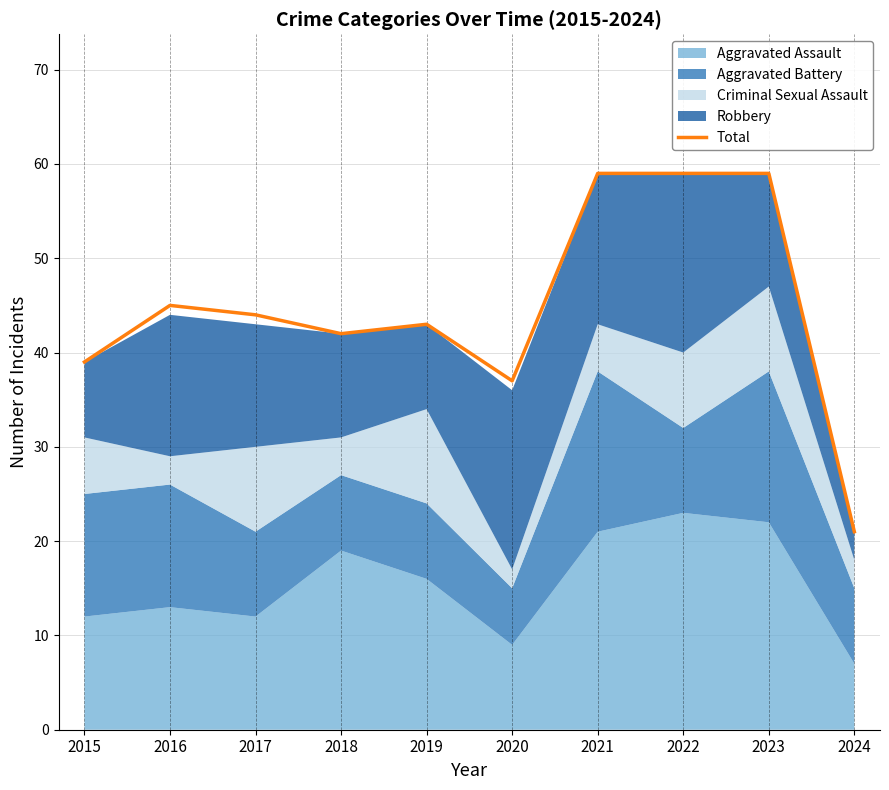

Rank the categories by value from lowest to highest.

2024, 2020, 2015, 2018, 2019, 2017, 2016, 2021, 2022, 2023